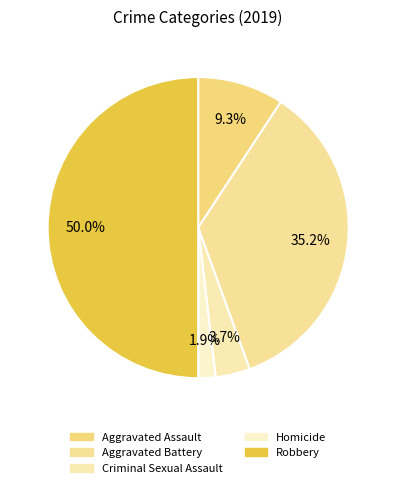

How many segments does this pie chart have?

5